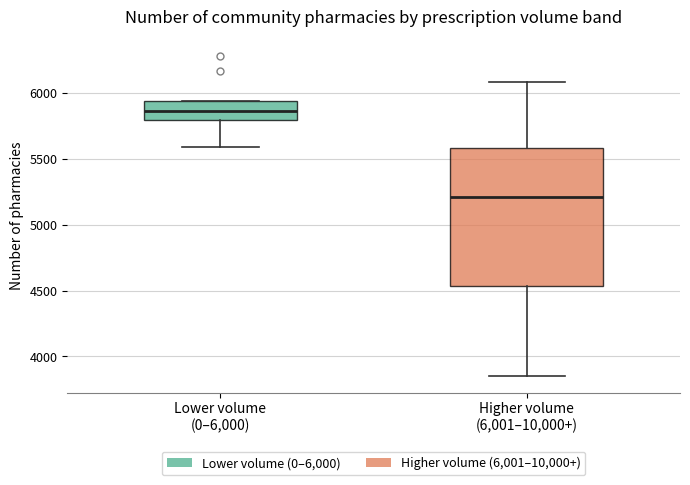

Reading left to right, transcribe this box plot: for each box, give where its median line is, the range the box spans, and where its two whiskers end, as read against the y-axis. The values are not printed on the chart, so give them approximately, as read against the axis.

Lower volume (0–6,000): median 5850, box 5800 to 5950, whiskers 5600 to 5950
Higher volume (6,001–10,000+): median 5200, box 4550 to 5600, whiskers 3850 to 6100